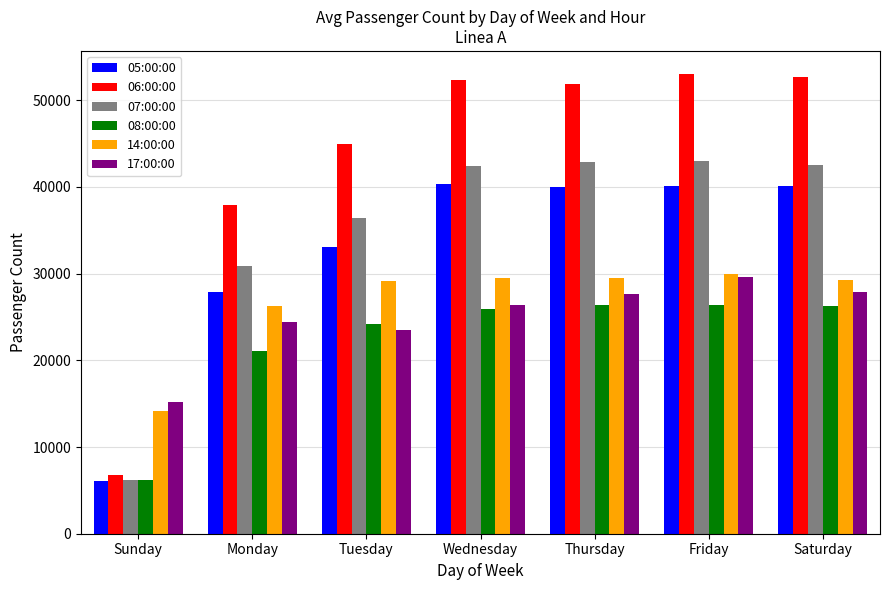

The value of 17:00:00 at Friday is 29630. True or false?

True